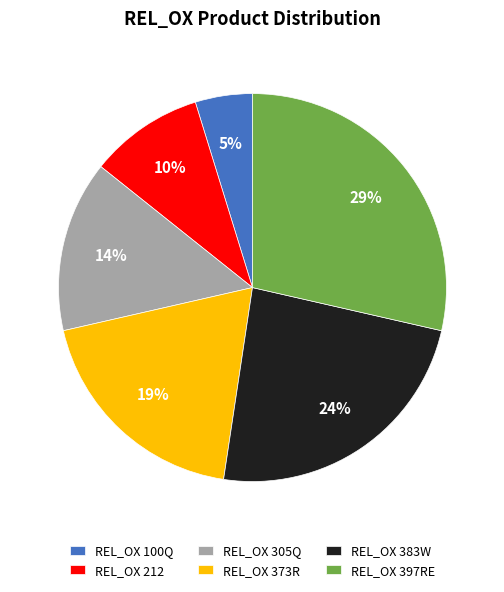

Does any single category account for the majority?

No